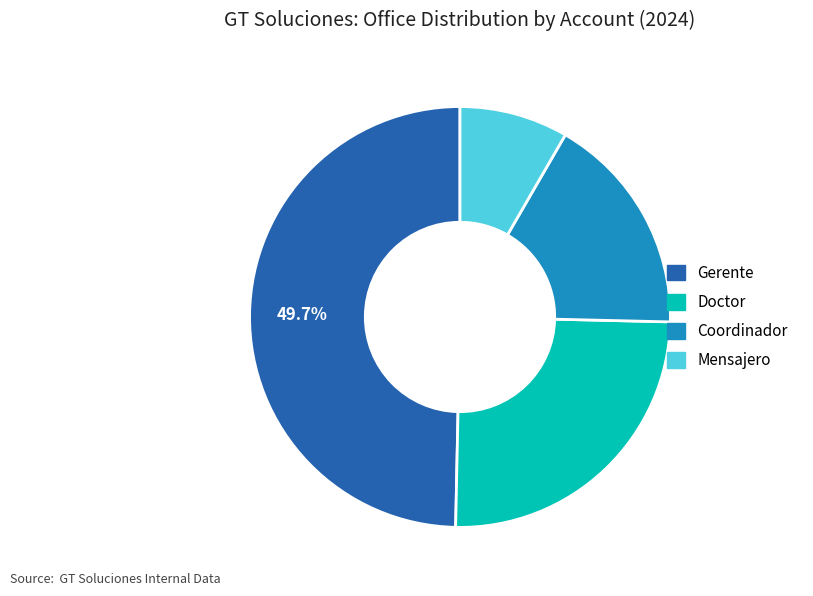

Is there any slice that represents more than half of the pie?

No